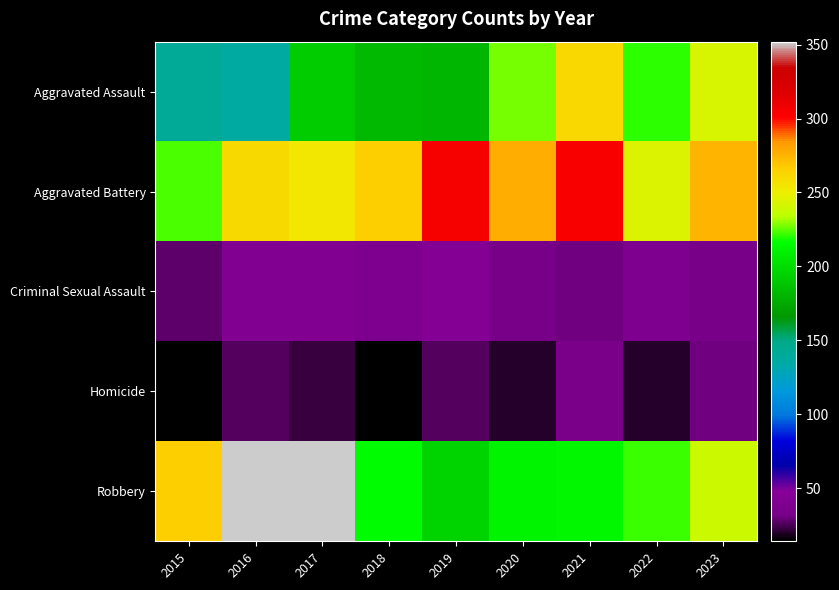

Between 2018 and 2019, which is larger?

2018